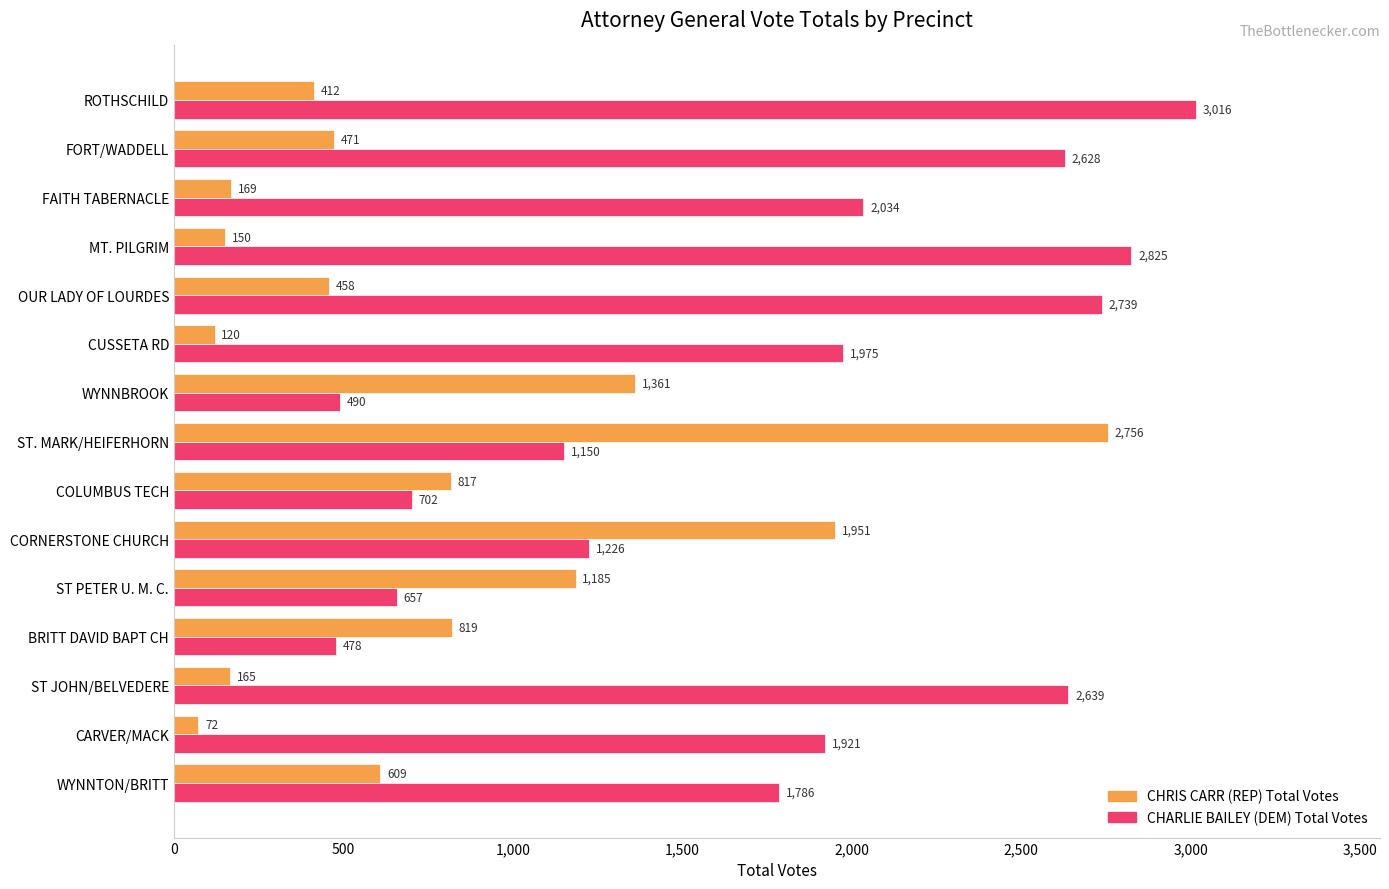

True or false: CHARLIE BAILEY (DEM) Total Votes has a value of 2452 at WYNNTON/BRITT.

False